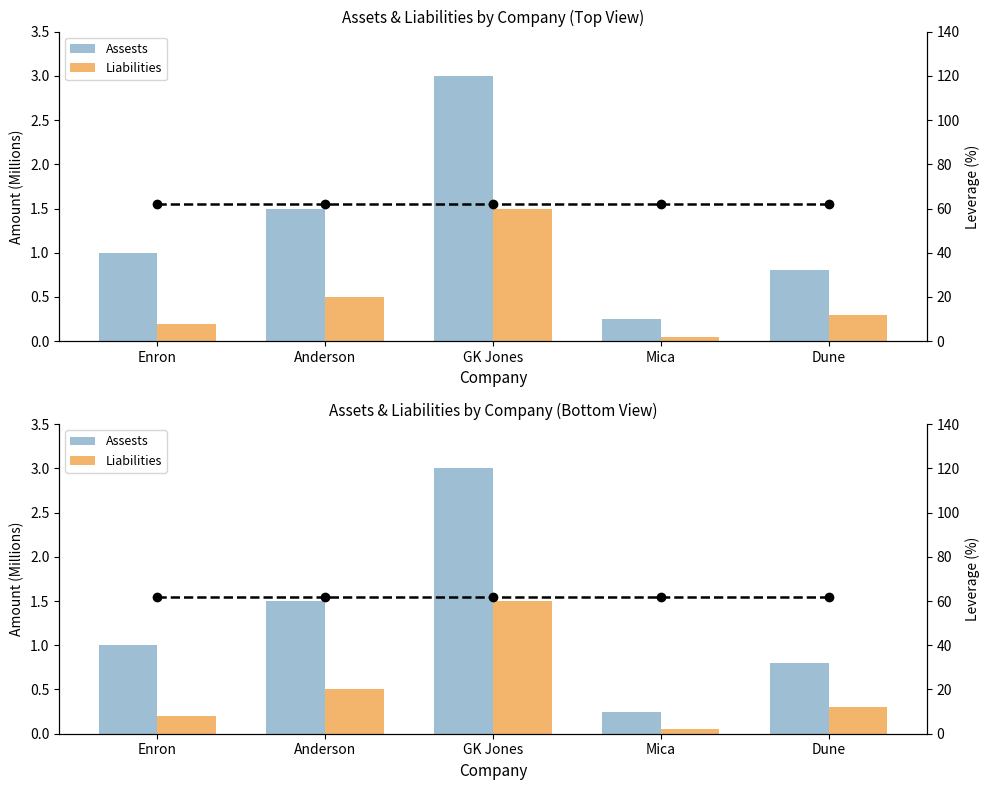

What is the smallest value displayed?

0.1